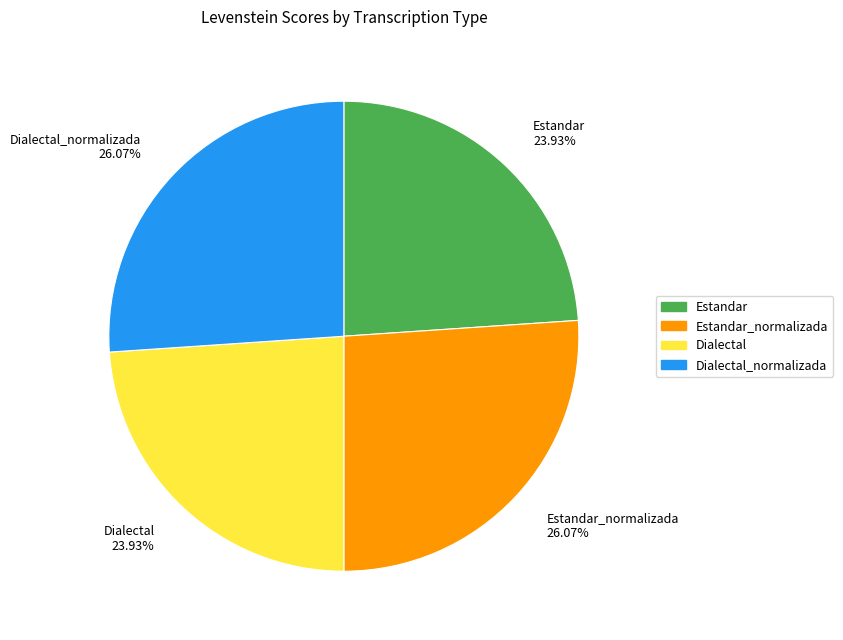

What is the ratio of the value at Estandar_normalizada to the value at Estandar?

1.1